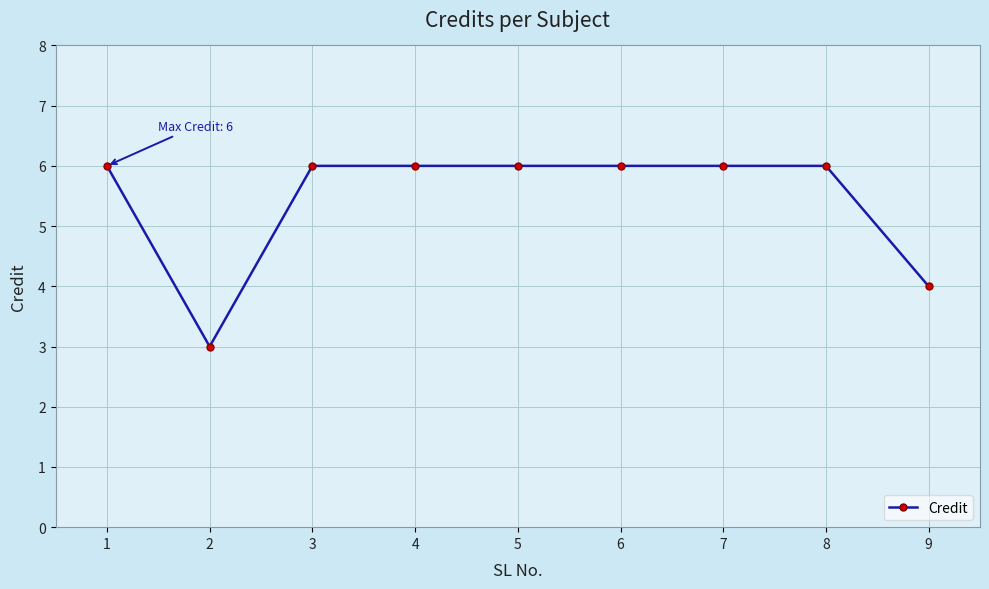

Reading left to right, what are all the values shown in this chart?

6	3	6	6	6	6	6	6	4